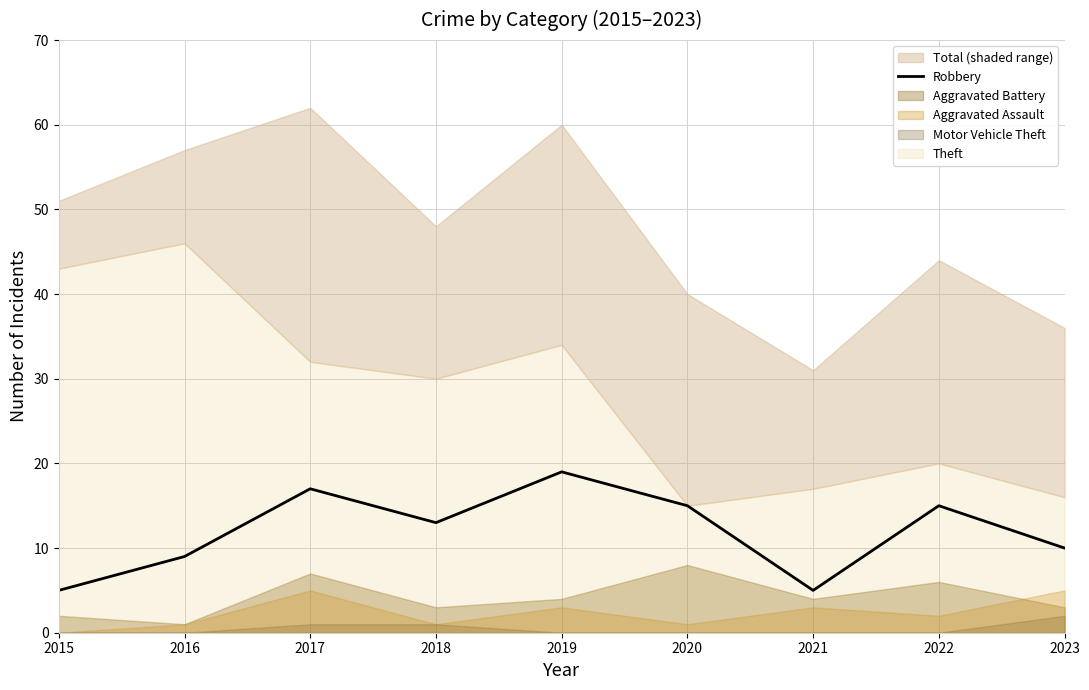

List the labels in order of value, largest first.

2019, 2017, 2020, 2022, 2018, 2023, 2016, 2015, 2021